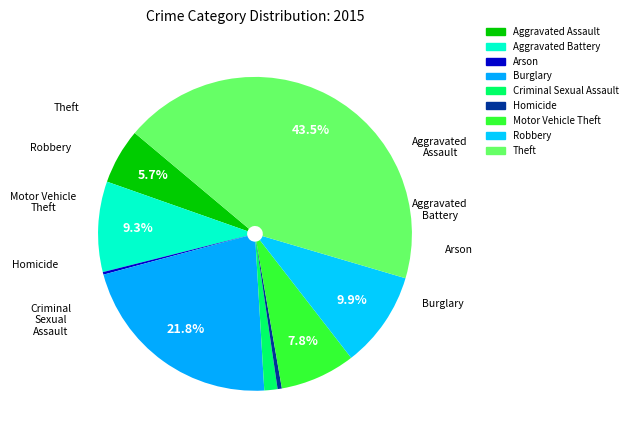

How many segments does this pie chart have?

9